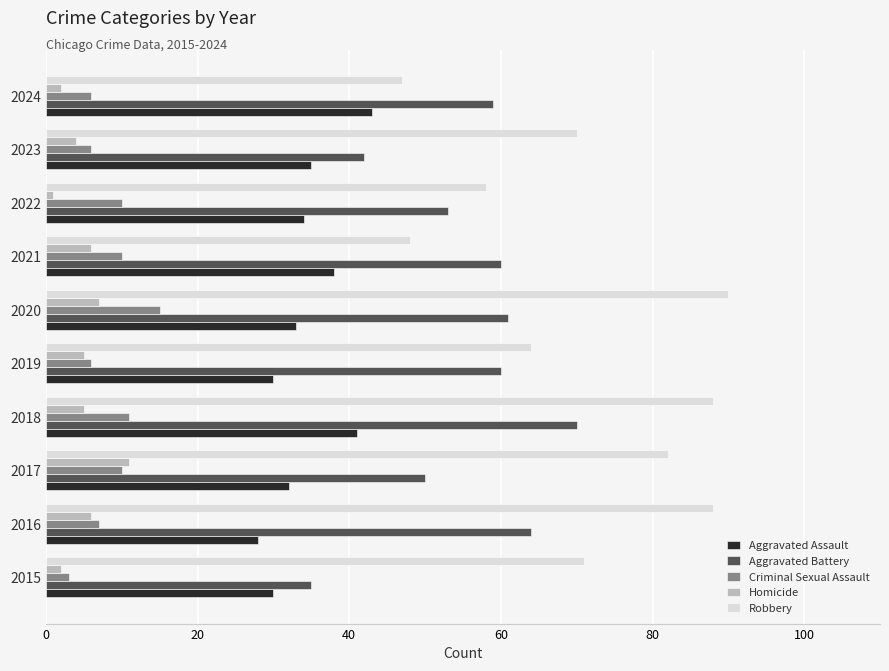

Which series has the largest total across all categories?

Robbery